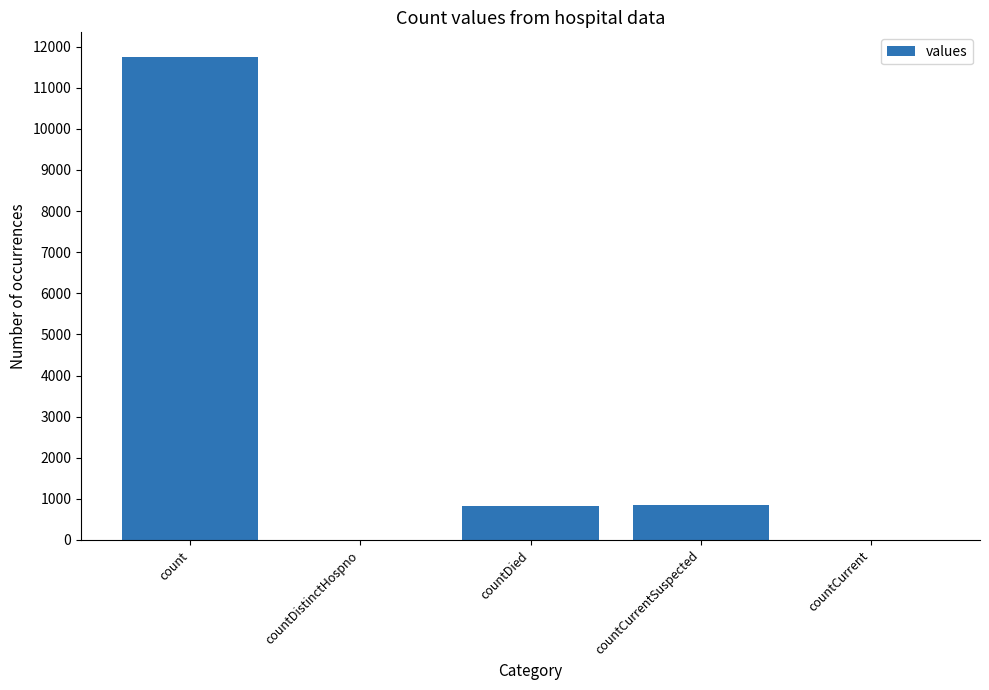

What is the change in value from count to countCurrent?

-11759